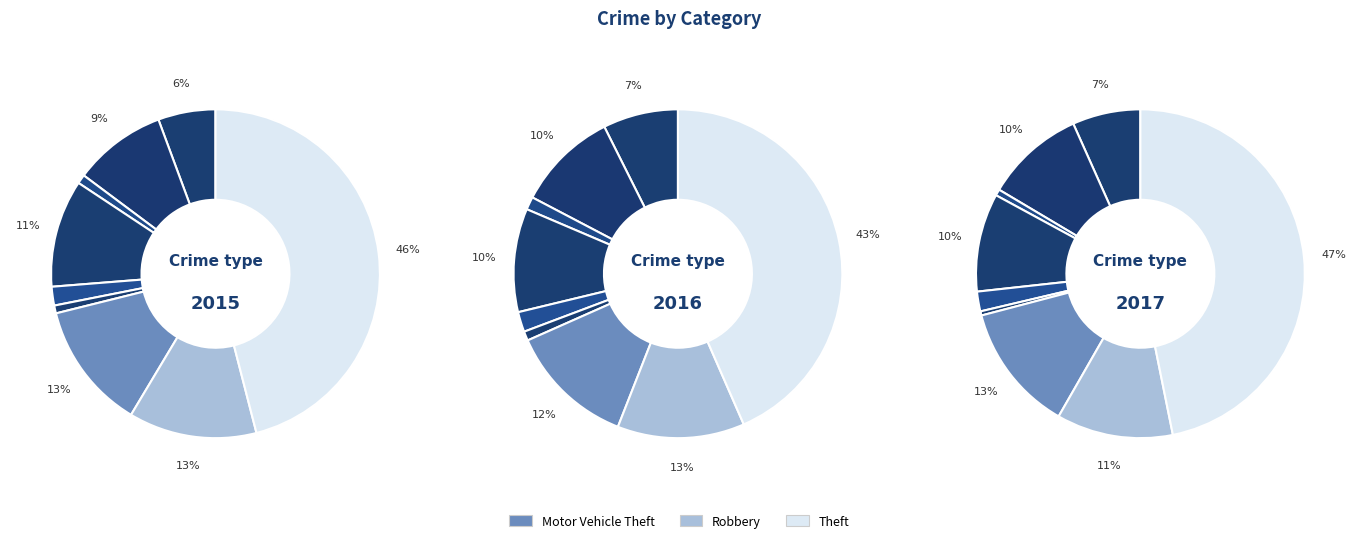

Between Aggravated Battery and Motor Vehicle Theft, which is larger?

Motor Vehicle Theft